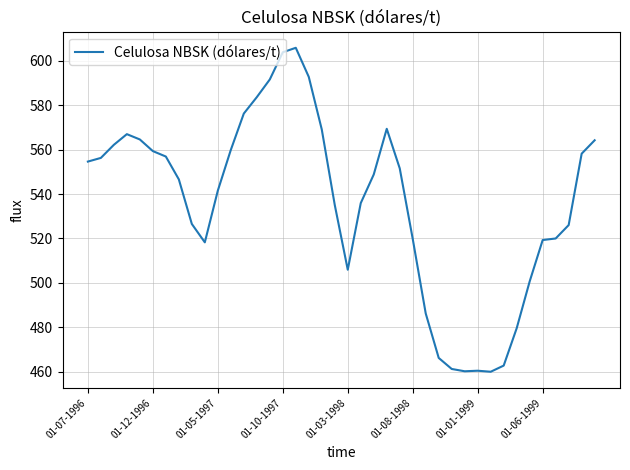

What is the greatest value displayed?

605.8